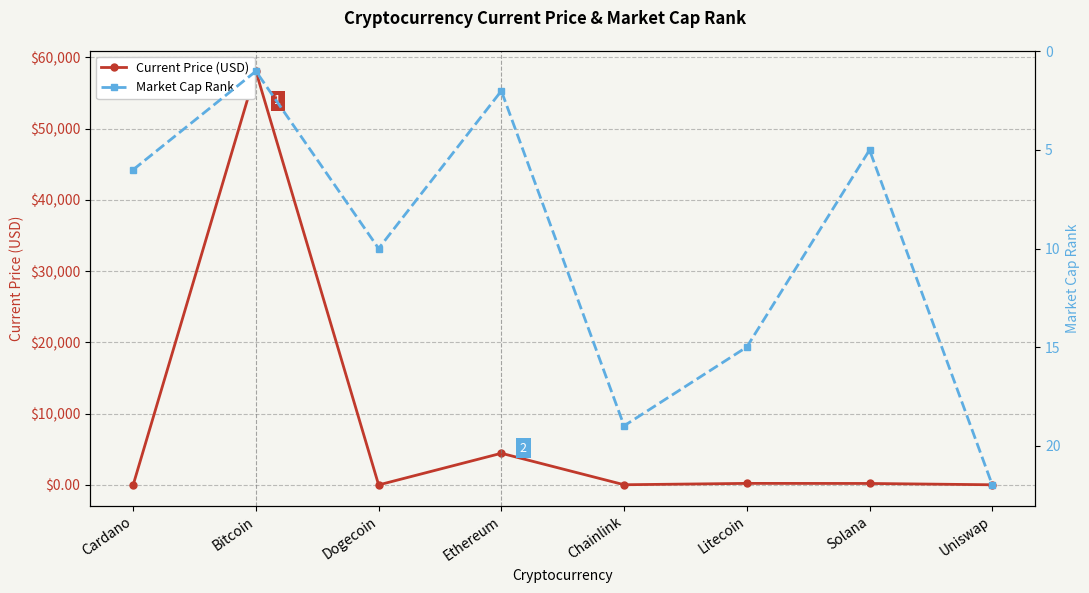

Which series has the largest range (max minus min)?

Current Price (USD)